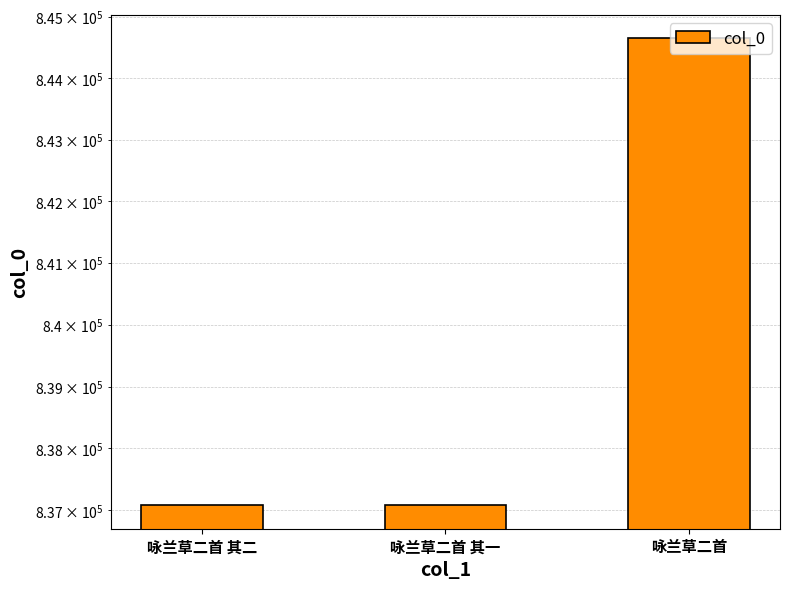

The value at 咏兰草二首 is 844649. True or false?

True